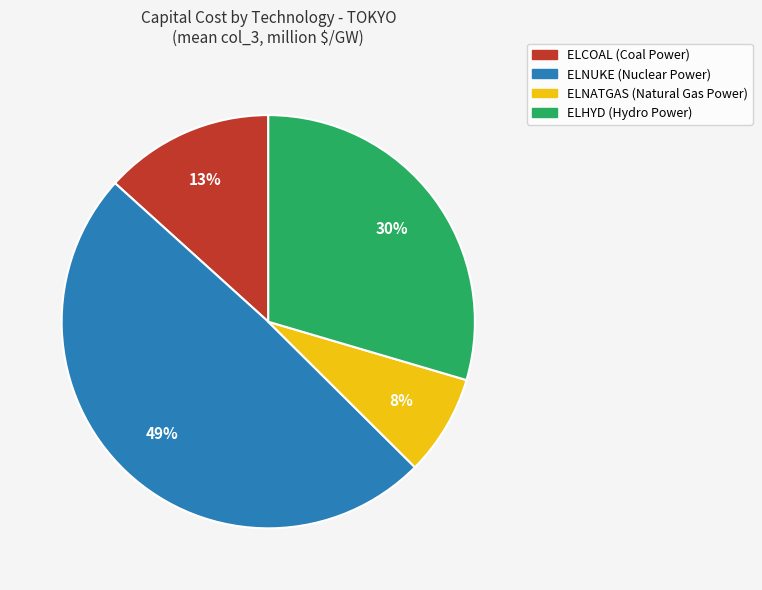

Is there any slice that represents more than half of the pie?

No